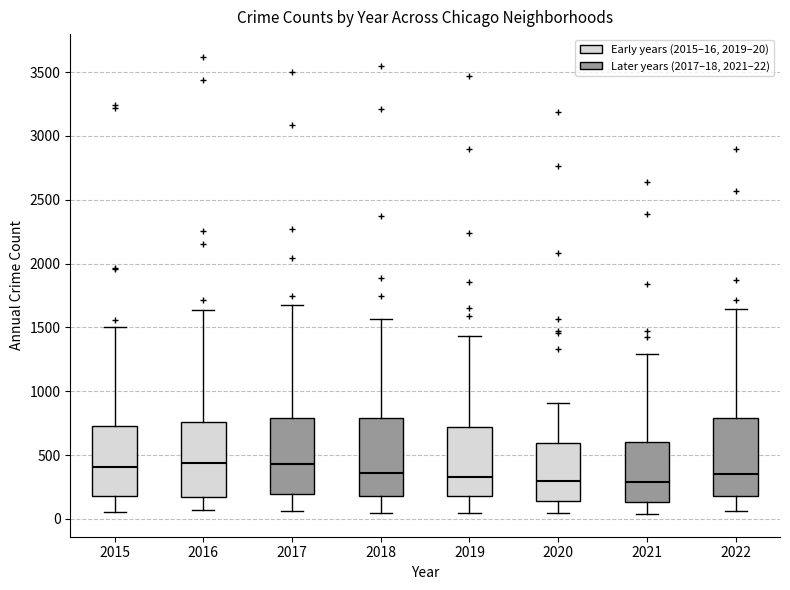

Where does the upper whisker of the box at x = 2018 end on the y-axis? The values are not printed on the chart, so give them approximately, as read against the axis.

1550